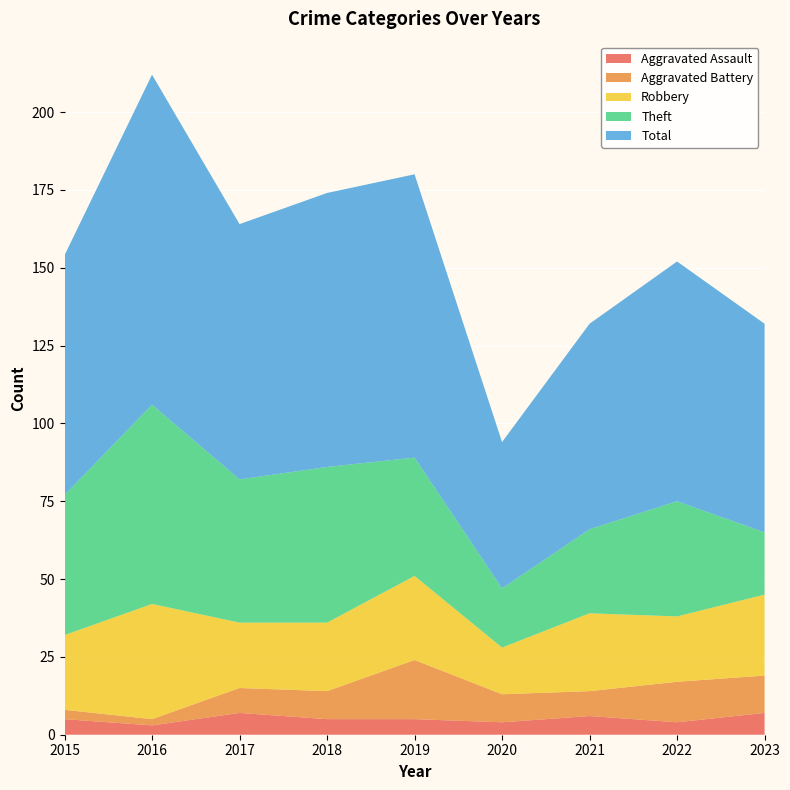

Reading left to right, list all the values displayed in this chart.

Aggravated Assault: 5	3	7	5	5	4	6	4	7
Aggravated Battery: 3	2	8	9	19	9	8	13	12
Robbery: 24	37	21	22	27	15	25	21	26
Theft: 45	64	46	50	38	19	27	37	20
Total: 77	106	82	88	91	47	66	77	67